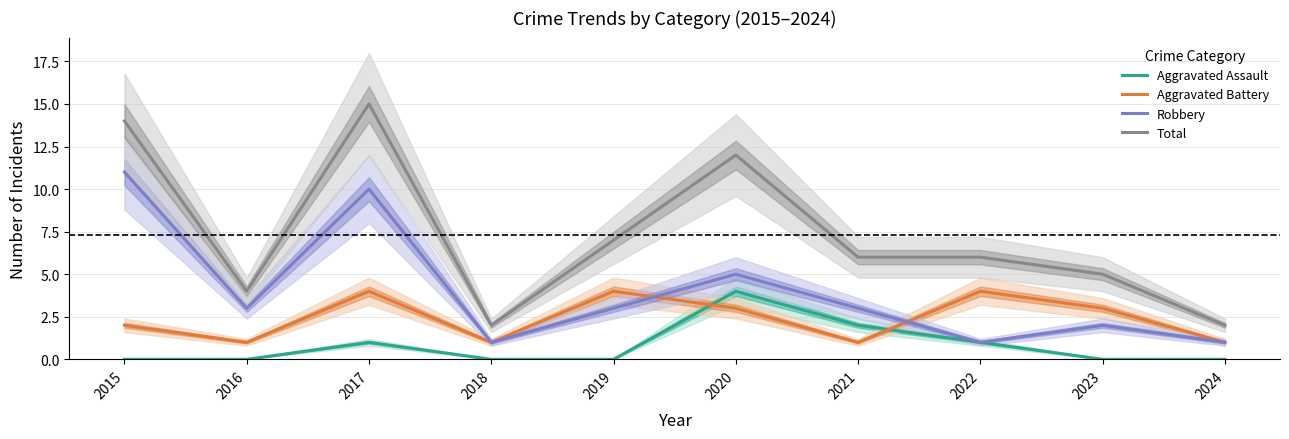

At which category does Total reach its first local valley?

2016